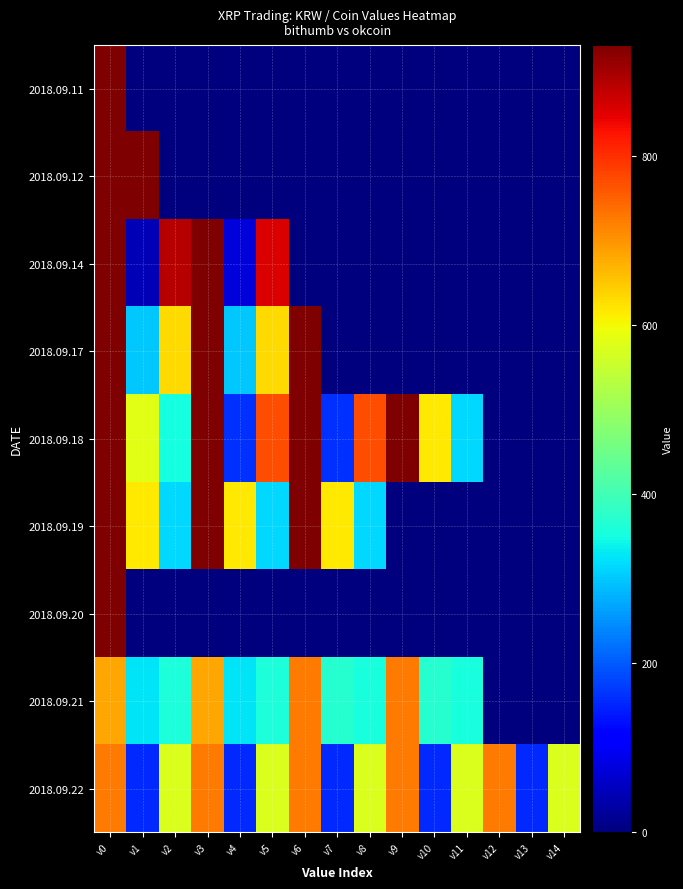

Reading left to right, what are all the values shown in this chart?

2018.09.11: v0=930.7	v1=0.0	v2=0.0	v3=0.0	v4=0.0	v5=0.0	v6=0.0	v7=0.0	v8=0.0	v9=0.0	v10=0.0	v11=0.0	v12=0.0	v13=0.0	v14=0.0
2018.09.12: v0=930.6	v1=930.0	v2=0.7	v3=0.0	v4=0.0	v5=0.0	v6=0.0	v7=0.0	v8=0.0	v9=0.0	v10=0.0	v11=0.0	v12=0.0	v13=0.0	v14=0.0
2018.09.14: v0=929.6	v1=45.0	v2=884.6	v3=929.6	v4=75.0	v5=854.6	v6=0.0	v7=0.0	v8=0.0	v9=0.0	v10=0.0	v11=0.0	v12=0.0	v13=0.0	v14=0.0
2018.09.17: v0=929.6	v1=300.0	v2=629.6	v3=929.6	v4=300.0	v5=629.6	v6=929.6	v7=0.0	v8=0.0	v9=0.0	v10=0.0	v11=0.0	v12=0.0	v13=0.0	v14=0.0
2018.09.18: v0=929.6	v1=580.0	v2=349.6	v3=929.6	v4=160.0	v5=769.6	v6=929.6	v7=160.0	v8=769.6	v9=929.6	v10=616.0	v11=313.6	v12=0.0	v13=0.0	v14=0.0
2018.09.19: v0=929.6	v1=616.0	v2=313.6	v3=929.6	v4=616.0	v5=313.6	v6=929.6	v7=616.0	v8=313.6	v9=0.0	v10=0.0	v11=0.0	v12=0.0	v13=0.0	v14=0.0
2018.09.20: v0=928.6	v1=0.0	v2=1.0	v3=0.0	v4=0.0	v5=0.0	v6=0.0	v7=0.0	v8=0.0	v9=0.0	v10=0.0	v11=0.0	v12=0.0	v13=0.0	v14=0.0
2018.09.21: v0=682.4	v1=325.0	v2=357.4	v3=682.4	v4=325.0	v5=357.4	v6=725.0	v7=369.0	v8=356.0	v9=725.0	v10=369.0	v11=356.0	v12=0.0	v13=0.0	v14=0.0
2018.09.22: v0=725.0	v1=153.0	v2=572.0	v3=725.0	v4=153.0	v5=572.0	v6=725.0	v7=153.0	v8=572.0	v9=725.0	v10=153.0	v11=572.0	v12=725.0	v13=153.0	v14=572.0